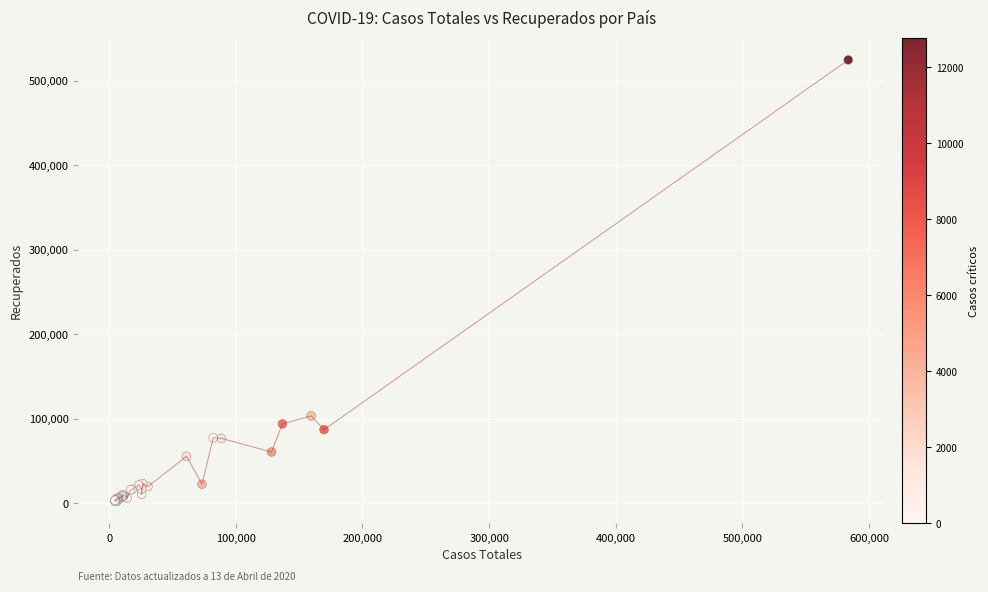

What Y value in the scatter plot is closest to 263506?

103616